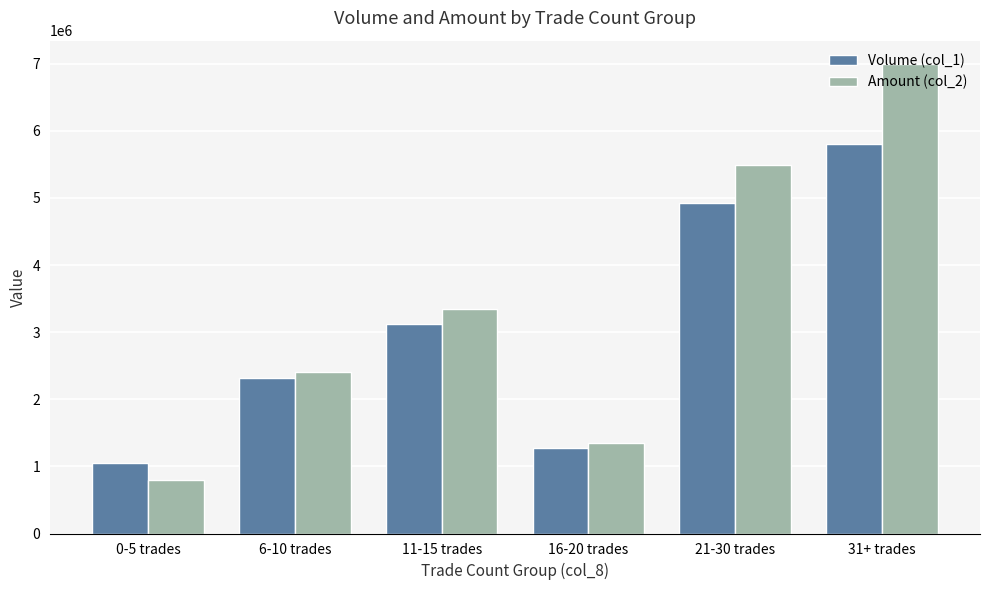

What is the sum of all Amount (col_2) values?

20384310